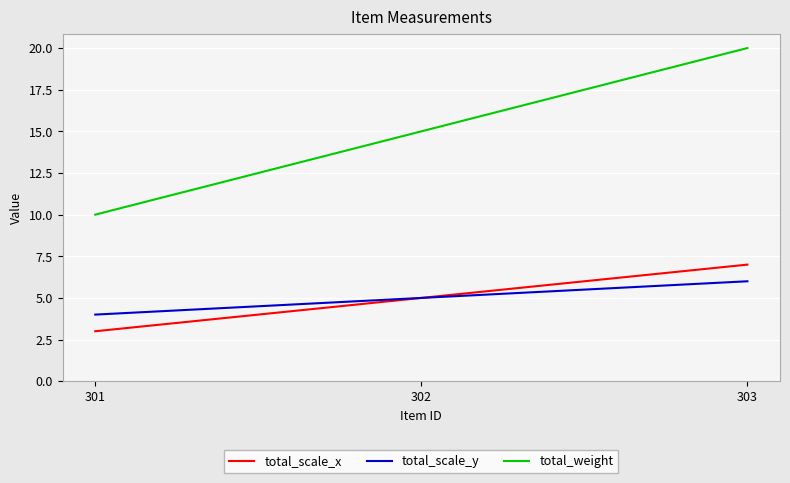

What is the approximate value of total_scale_y at 303?

6